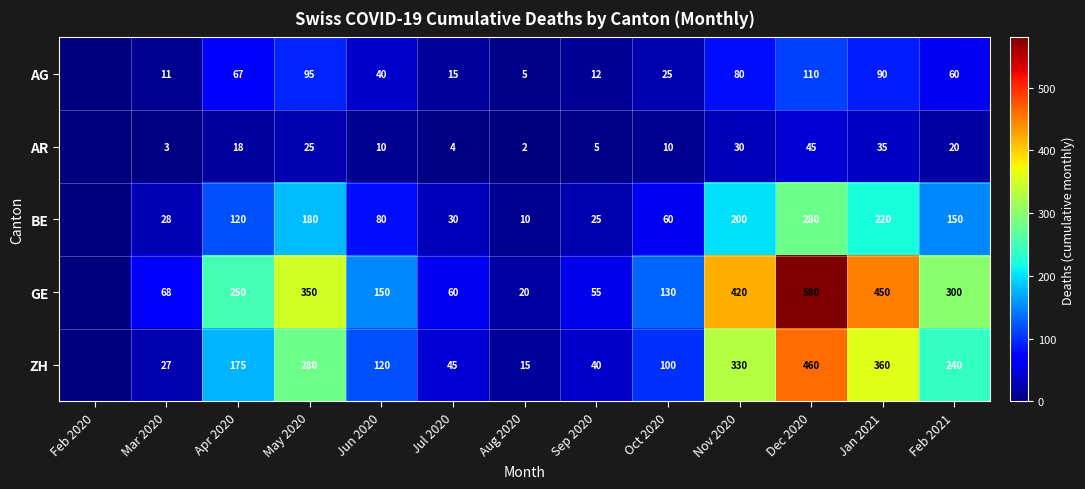

The AG series shows 112 at Apr 2020. True or false?

False